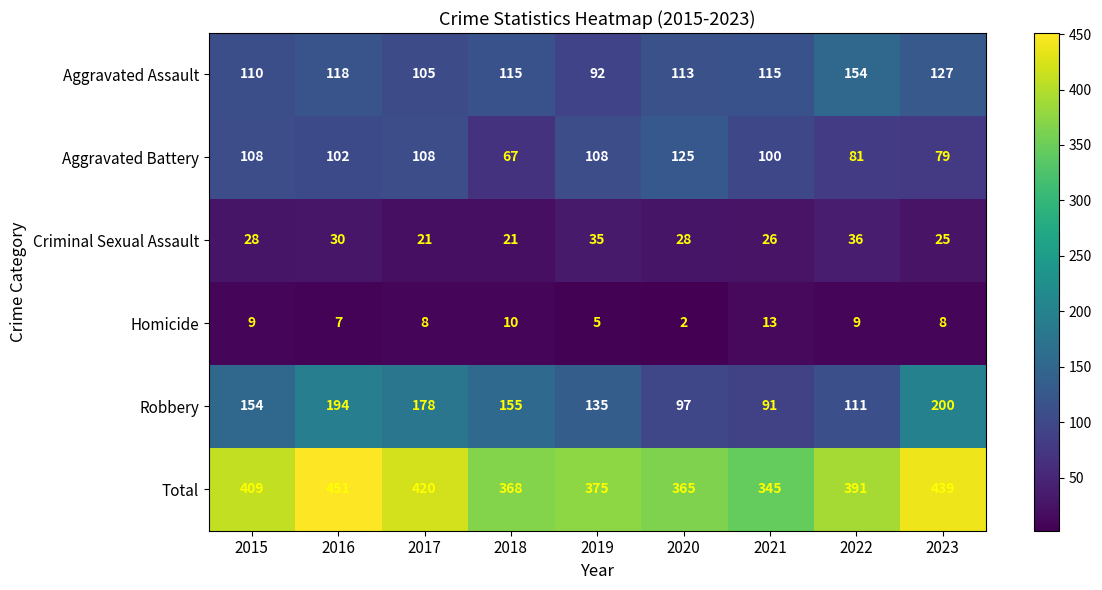

How many values in the Homicide series are below 8?

3